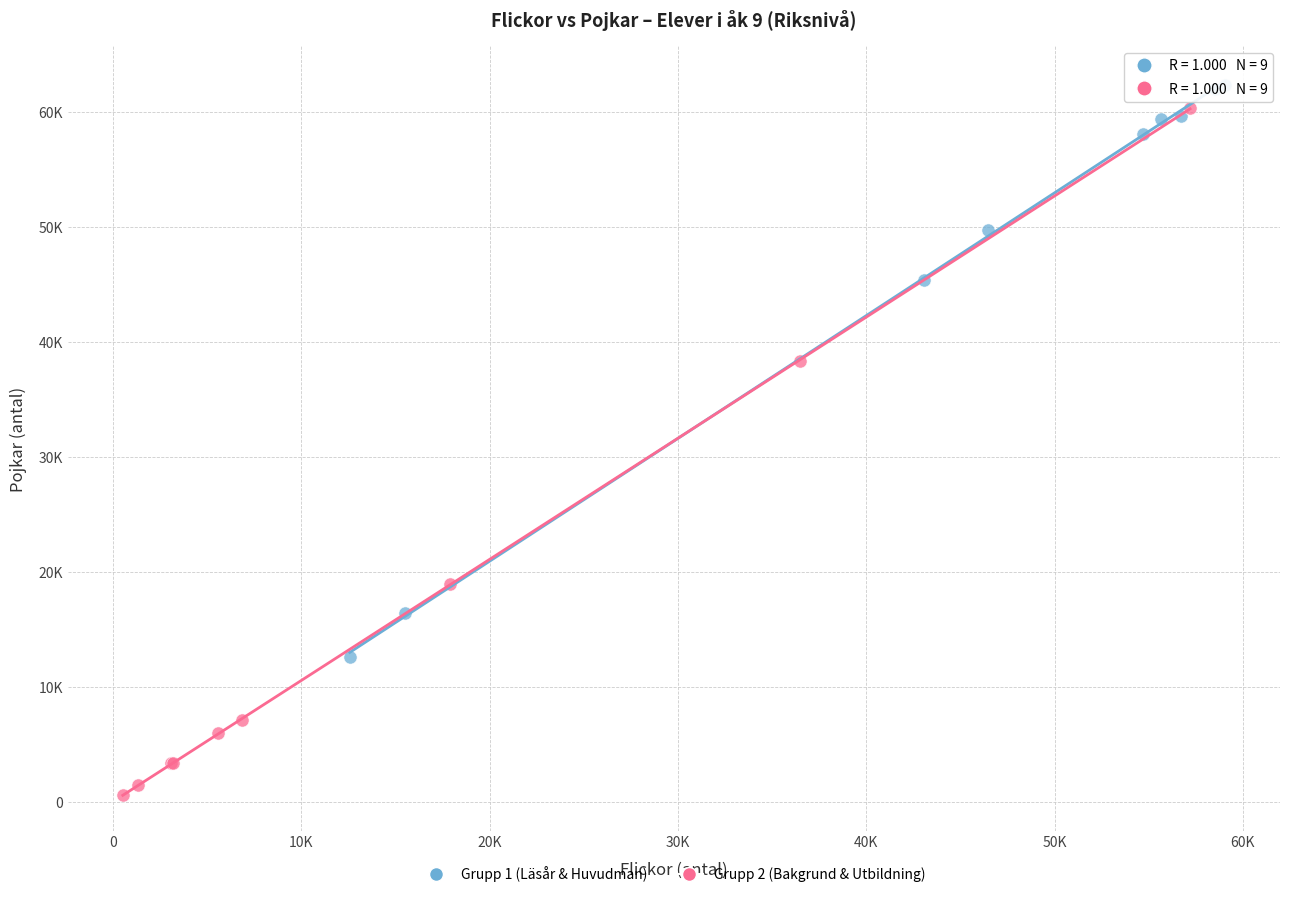

Which series reaches the maximum Y coordinate?

Grupp 1 (Läsår & Huvudman)